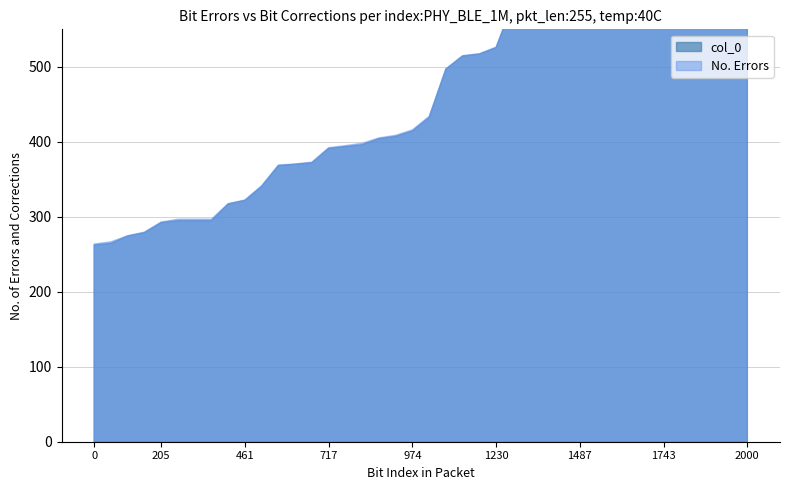

What is the sum of all col_0 values?

19373.5